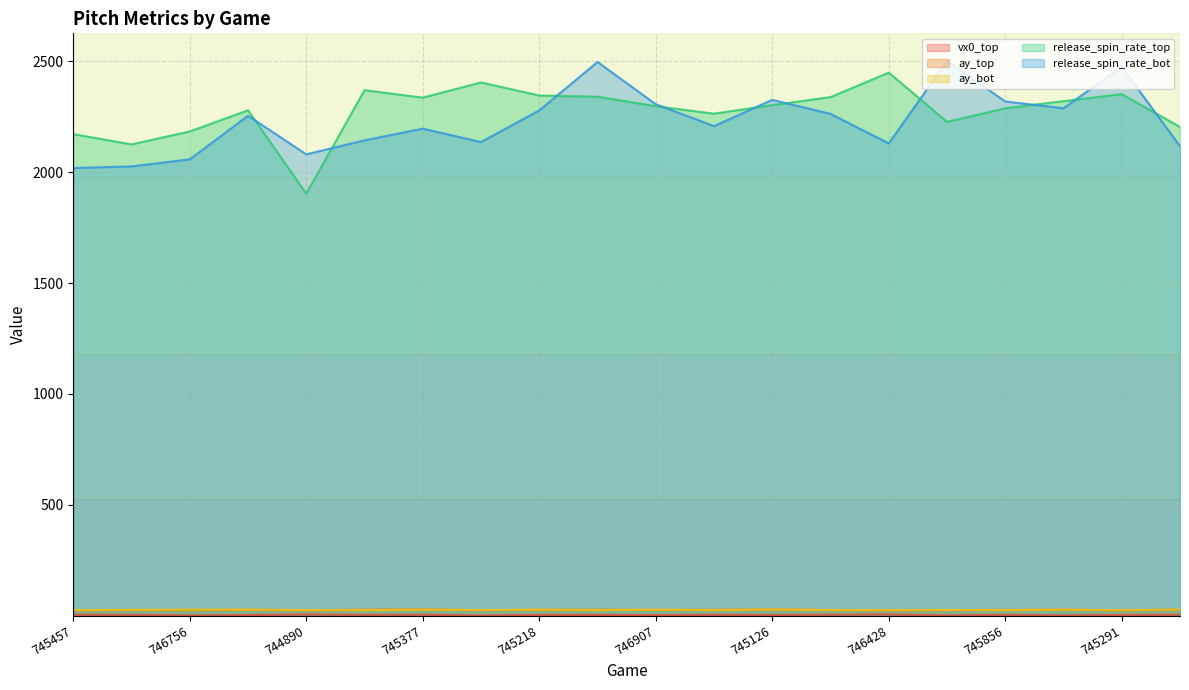

What is the value of the release_spin_rate_bot point at the 16th from the left?

2500.4